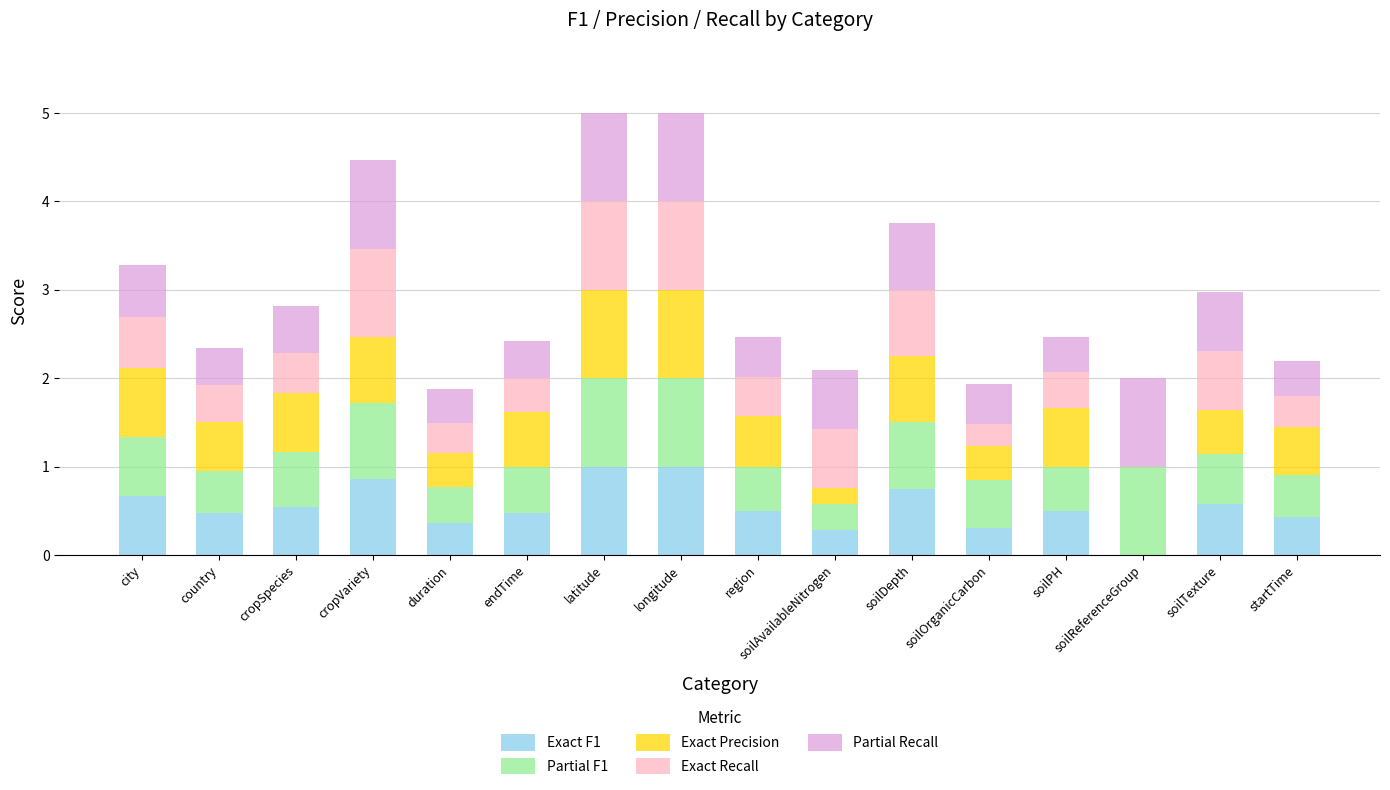

How many data points does each series have?

16